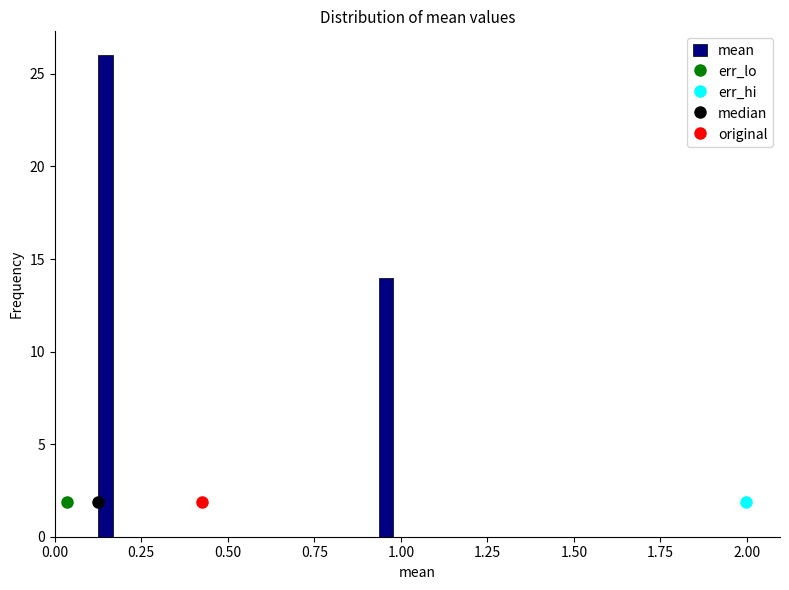

Around what value on the x-axis is the tallest bar? Give the approximate position of its centre, as read against the axis.

0.15